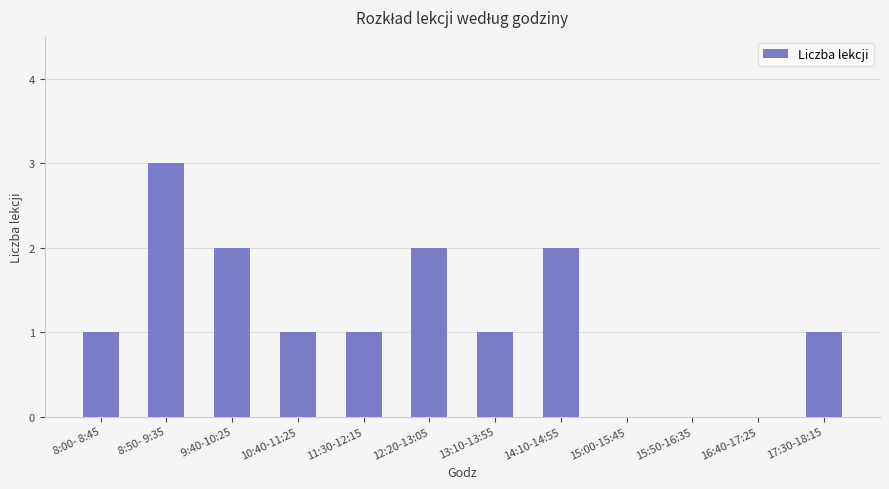

Which label corresponds to the largest value in the chart?

 8:50- 9:35